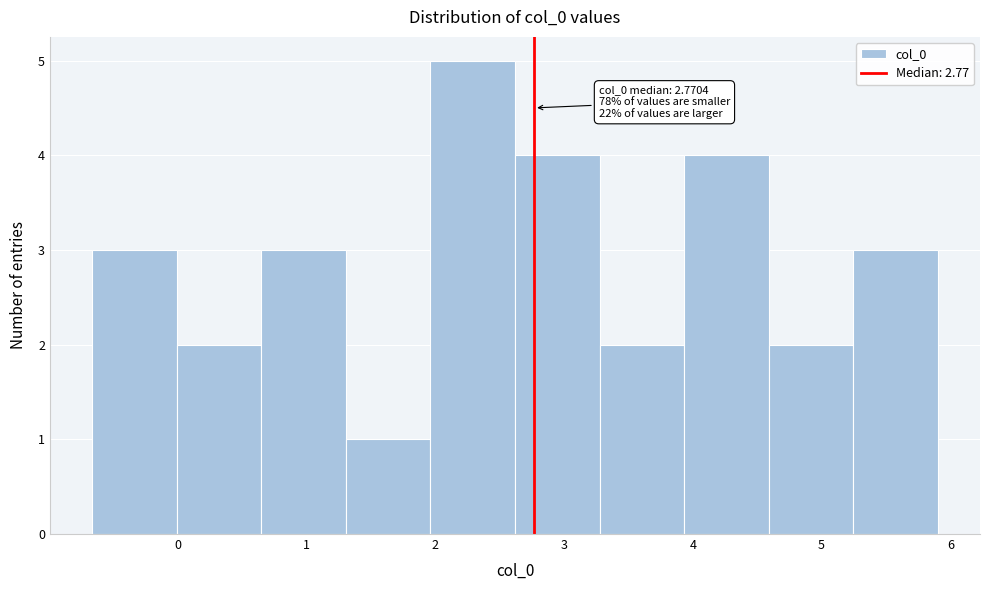

Over which range of the x-axis is the bar tallest?

2.0 to 2.6